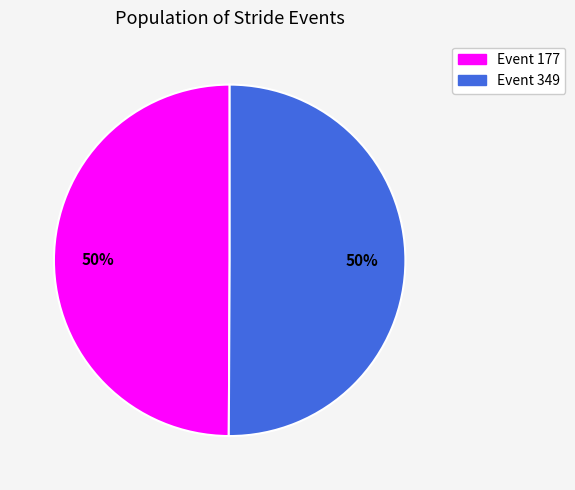

To the nearest percent, what is the average slice percentage?

50%